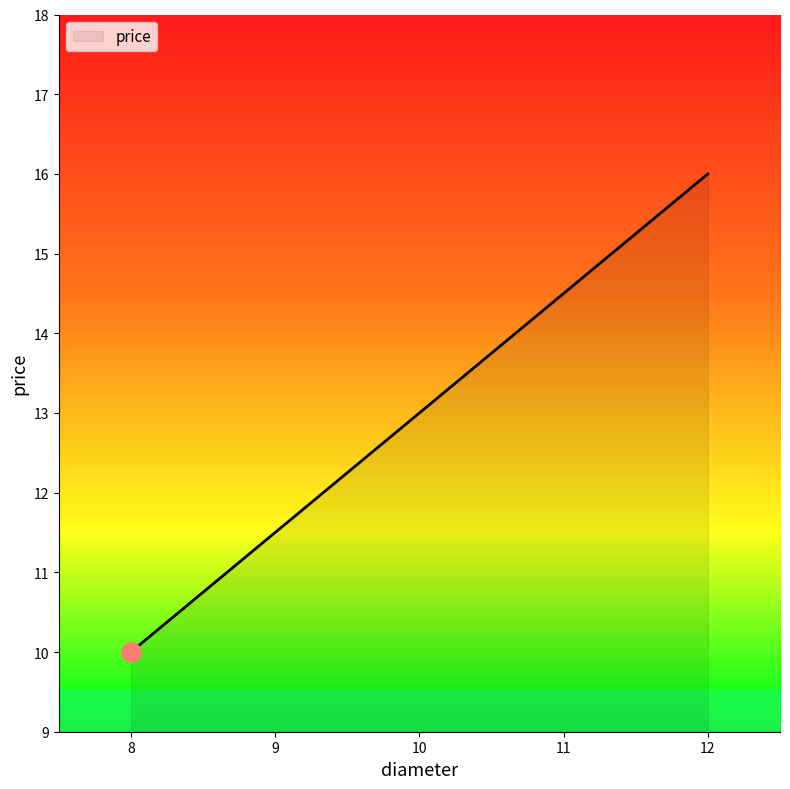

What is the average value?

13